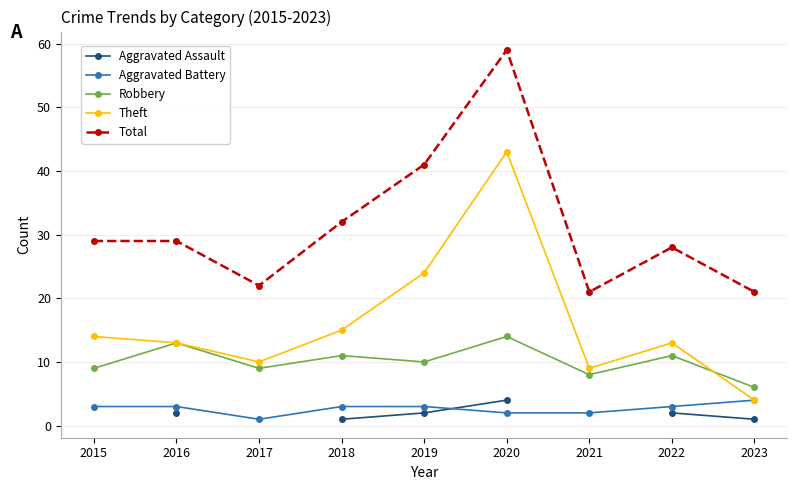

True or false: Theft and Aggravated Battery intersect in this chart.

False